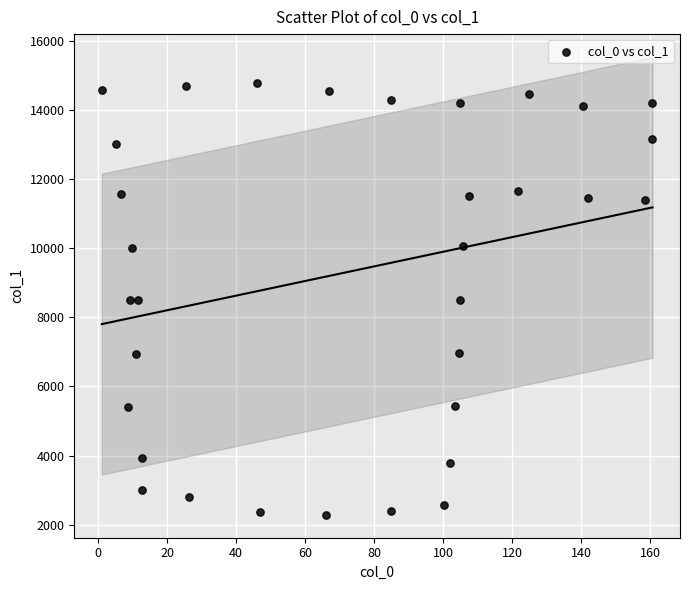

What is the range of Y values (max minus min)?

12494.9